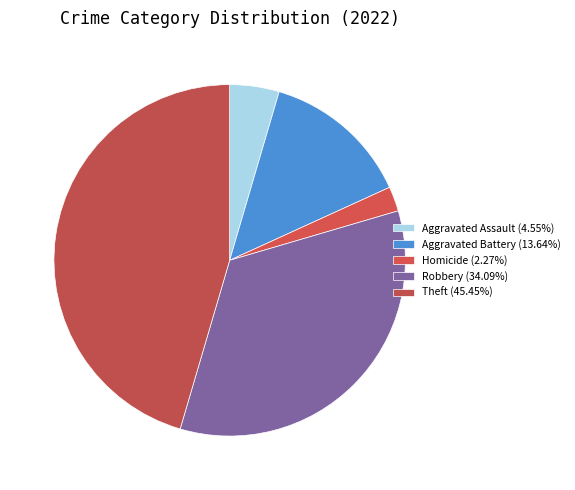

How many segments does this pie chart have?

5